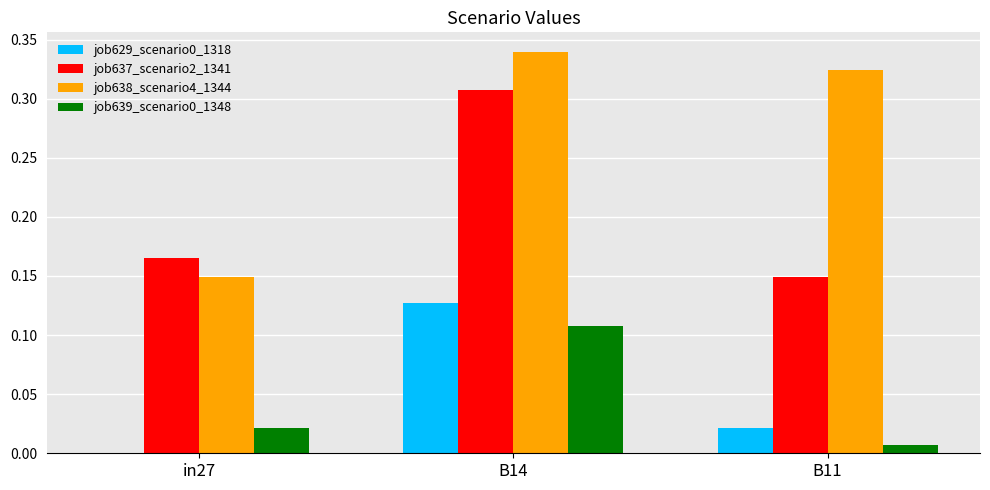

How many groups of bars are there?

3